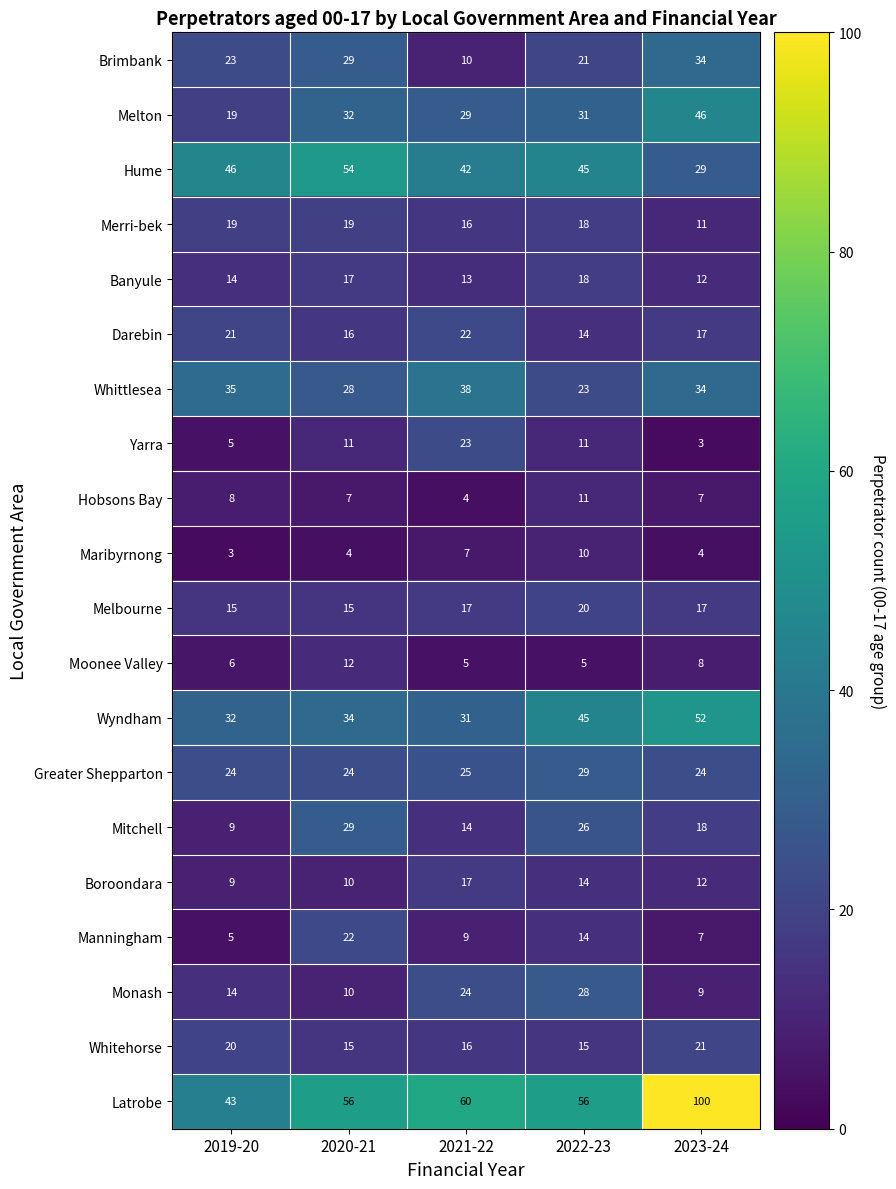

Which series changed the most between 2021-22 and 2022-23?

Whittlesea